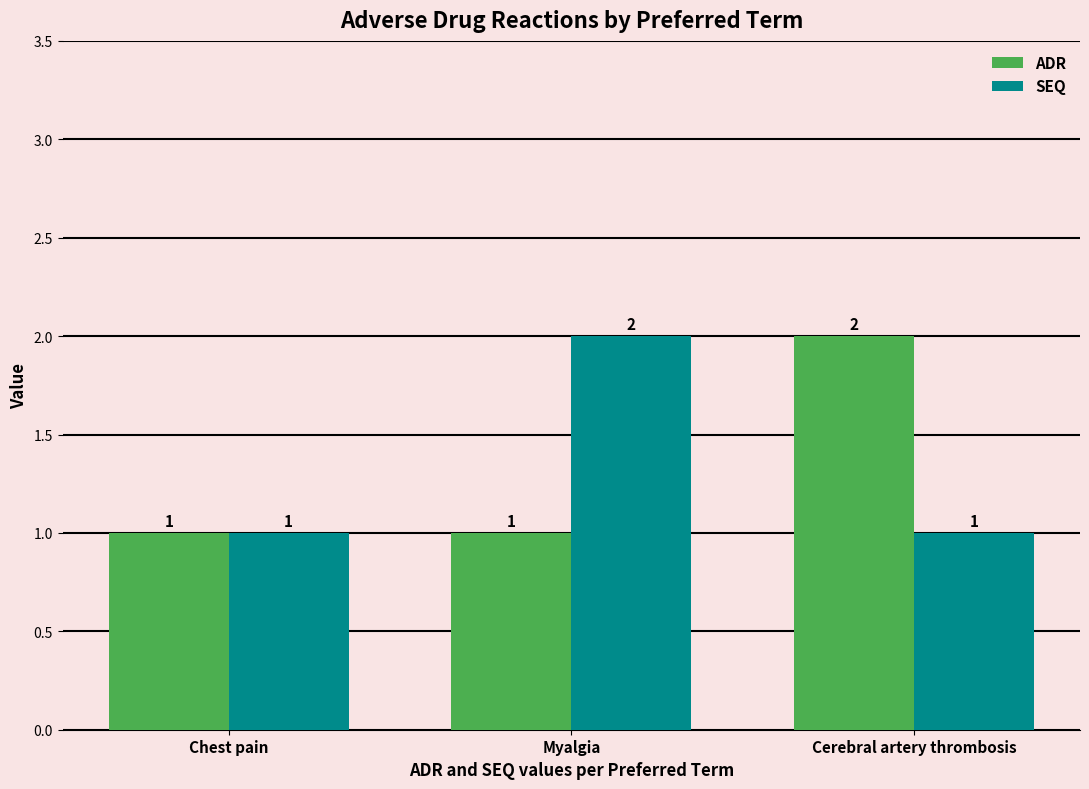

Reading left to right, extract all data points from this chart.

ADR: Chest pain=1	Myalgia=1	Cerebral artery thrombosis=2
SEQ: Chest pain=1	Myalgia=2	Cerebral artery thrombosis=1